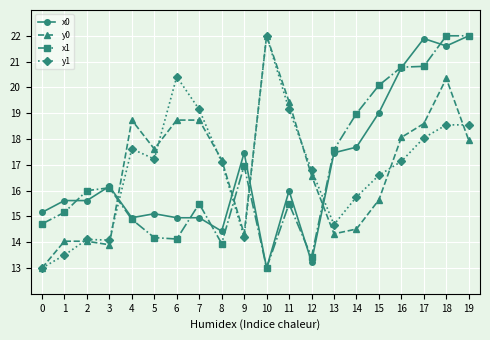

Where does the y0 series first go above 17?

4